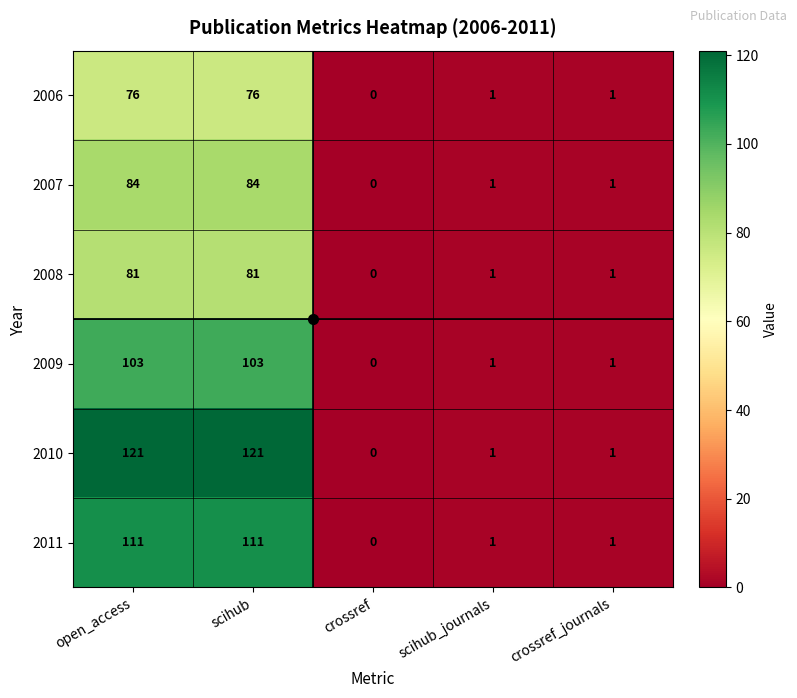

How many series are shown in this chart?

6